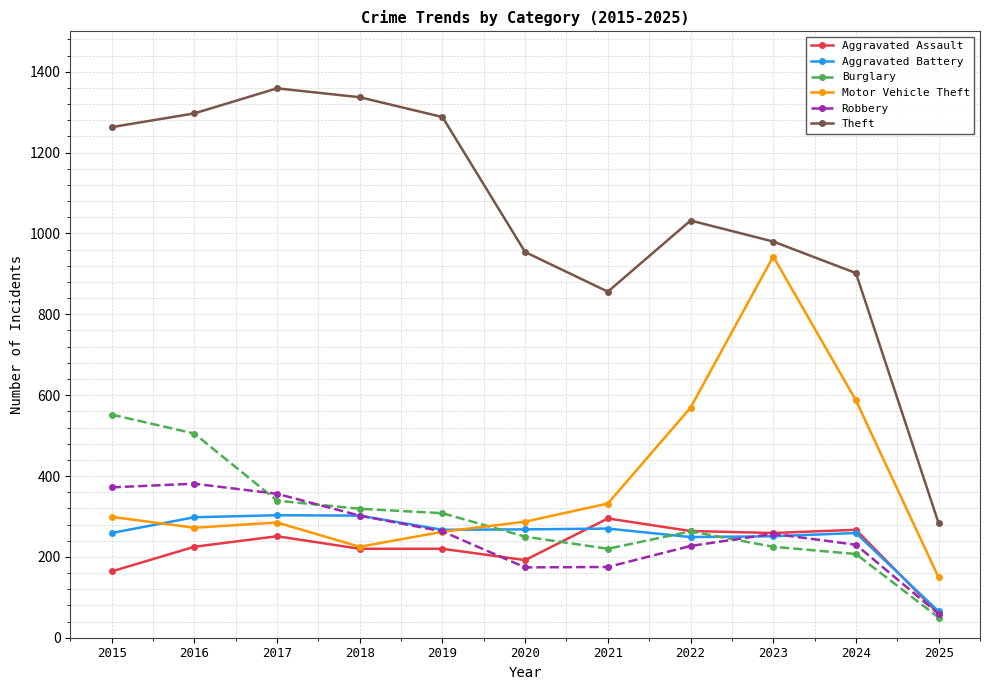

At which label does Robbery first exceed 257?

2015